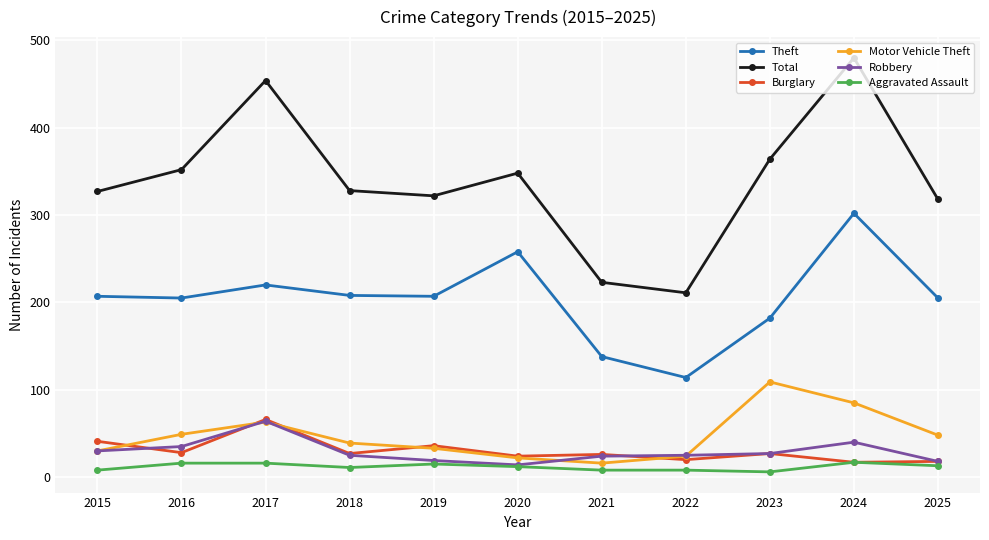

True or false: Burglary has a value of 24 at 2020.

True